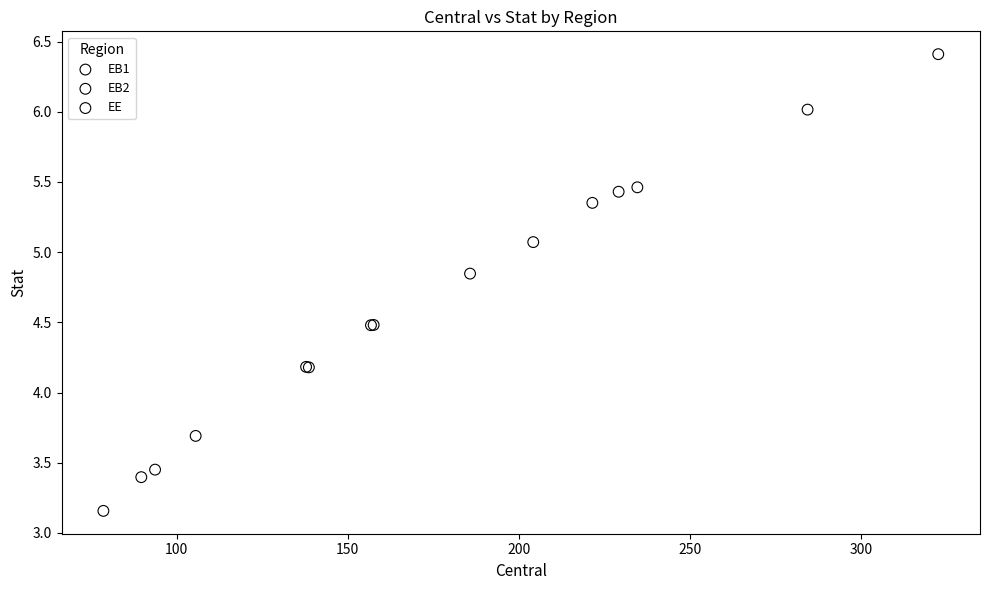

What are all the series names shown in the legend?

EB1, EB2, EE